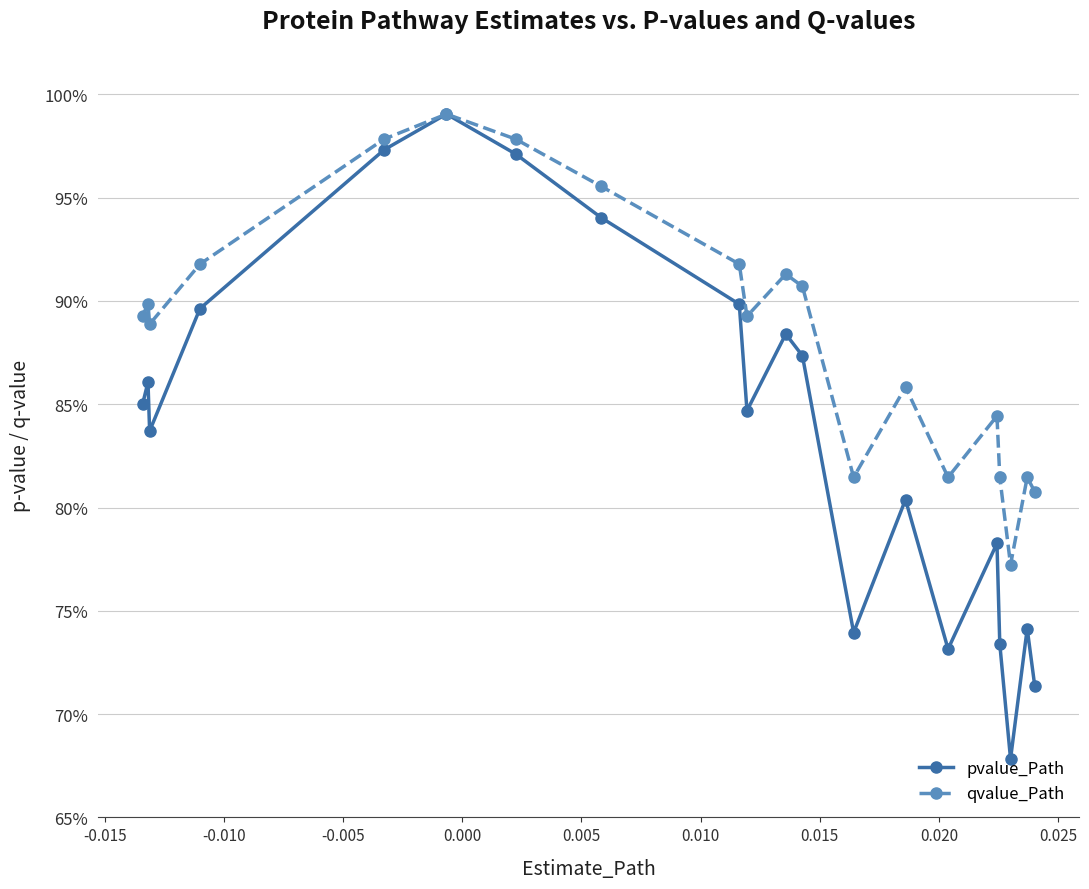

What is the smallest value displayed?

0.7